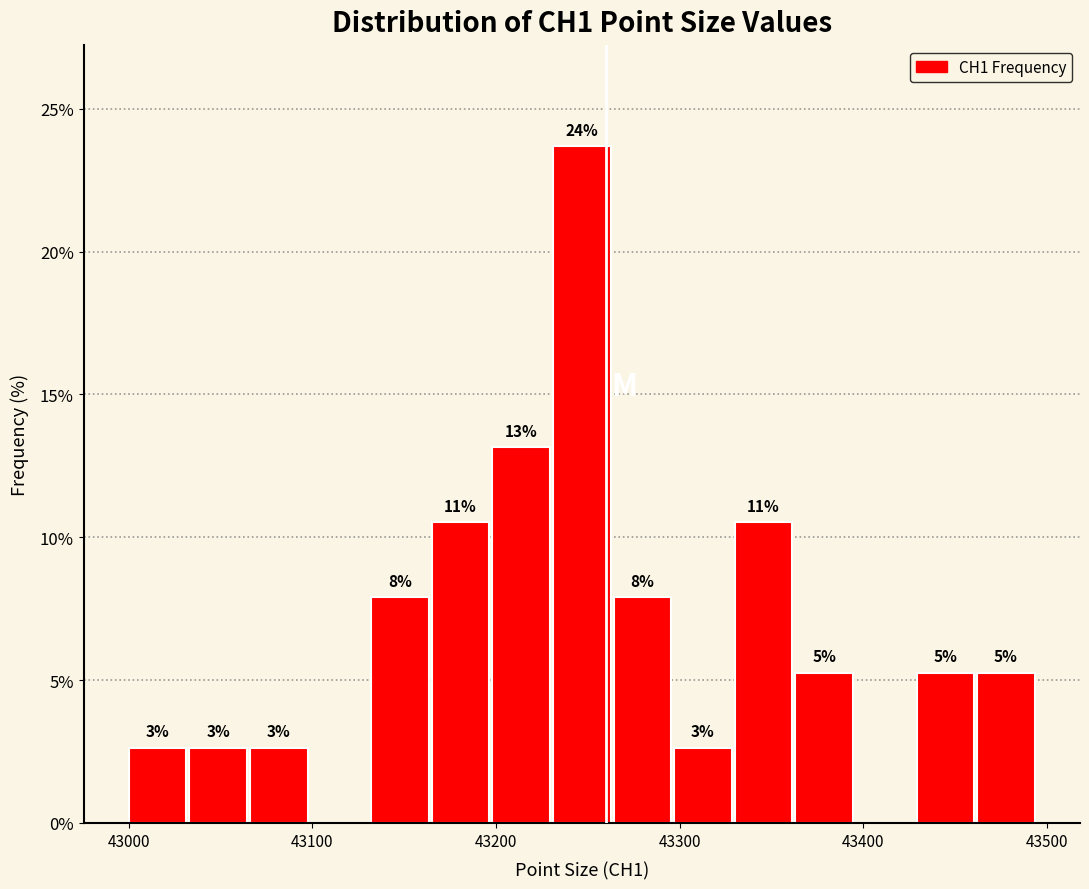

Around what value on the x-axis is the tallest bar? Give the approximate position of its centre, as read against the axis.

43250